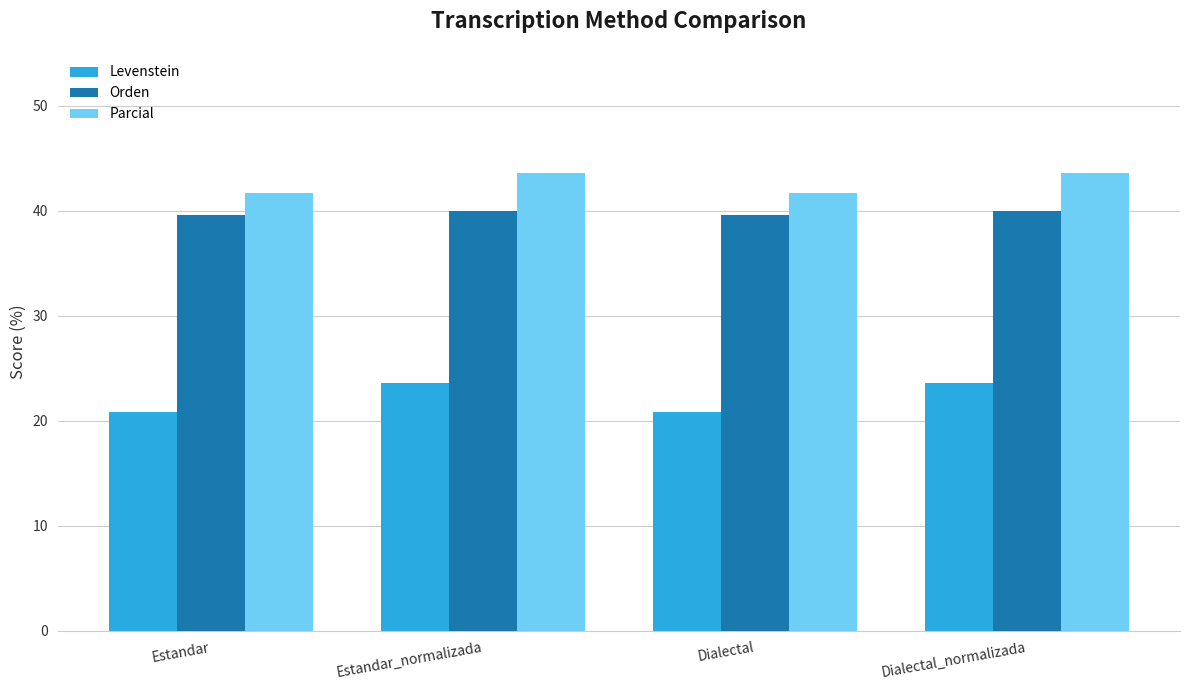

What is the difference between the maximum and minimum values in the Parcial series?

1.9